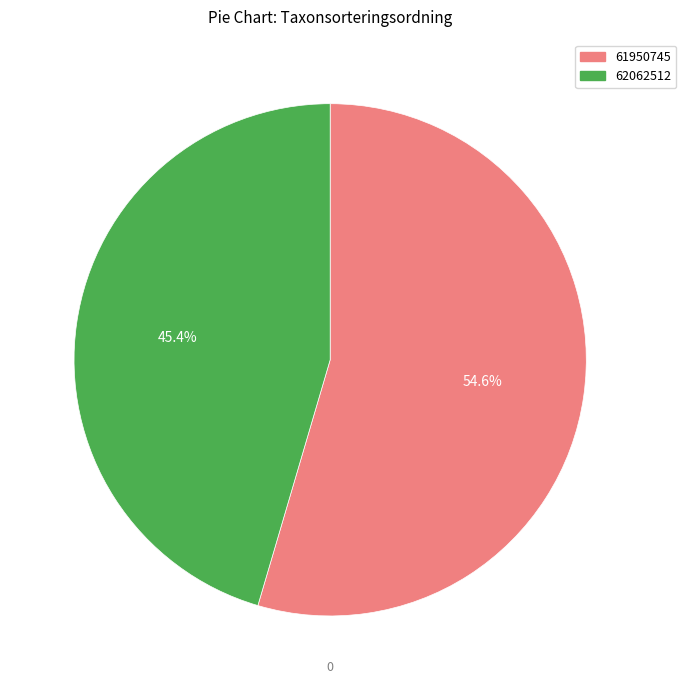

To the nearest percent, what is the combined percentage of 61950745 and 62062512?

100%